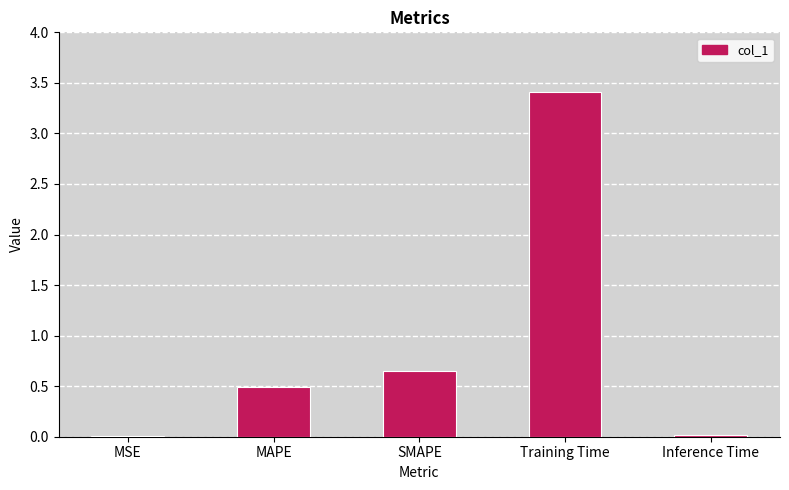

How many categories are shown in the chart?

5